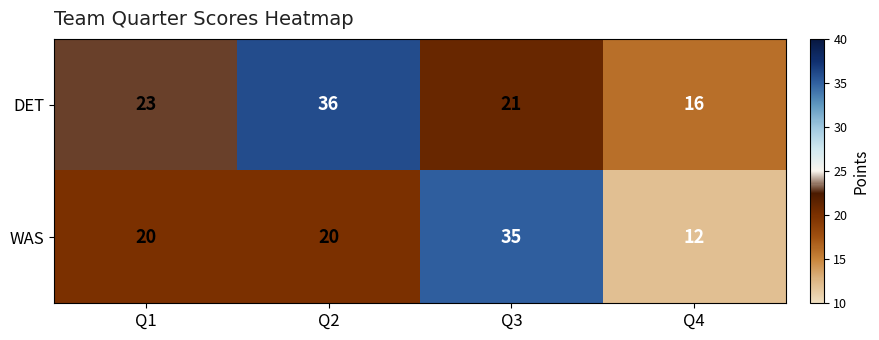

What is the average value of the DET series?

24